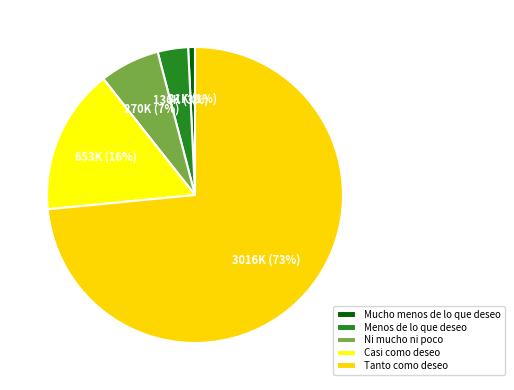

How many segments does this pie chart have?

5